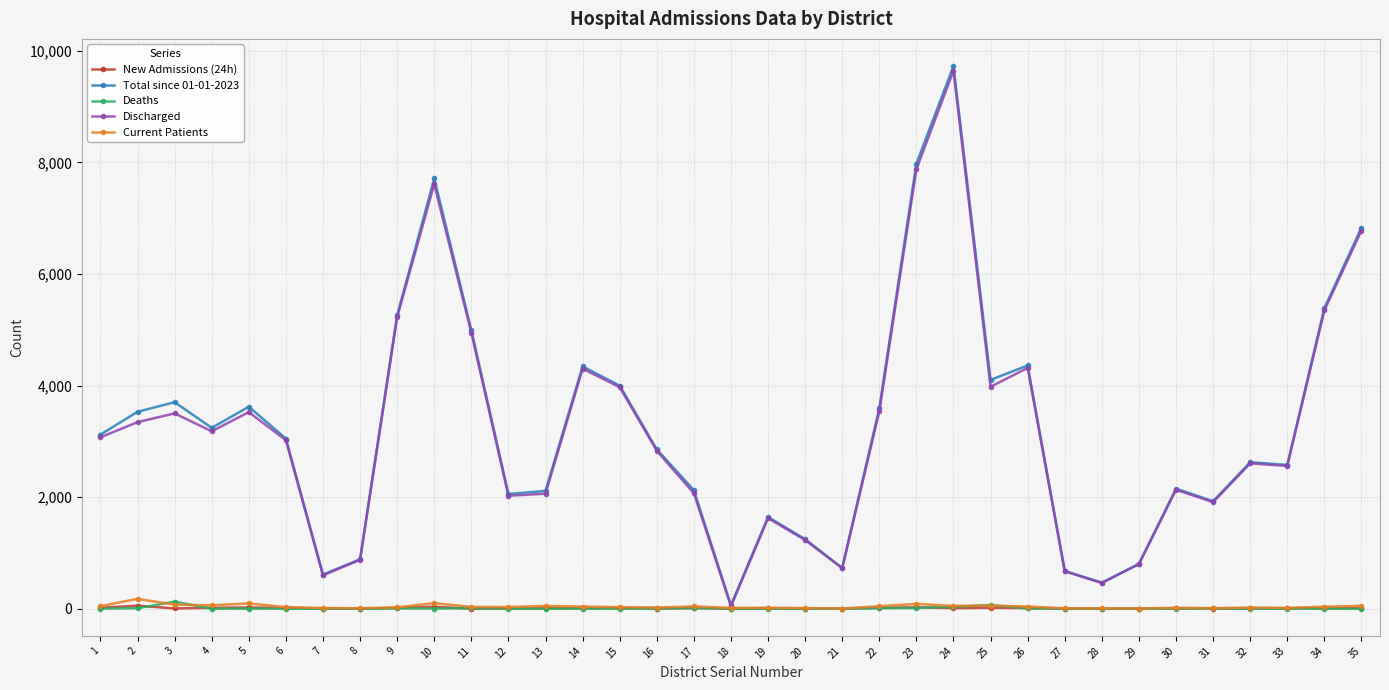

What is the difference between the maximum and minimum values in the Current Patients series?

173